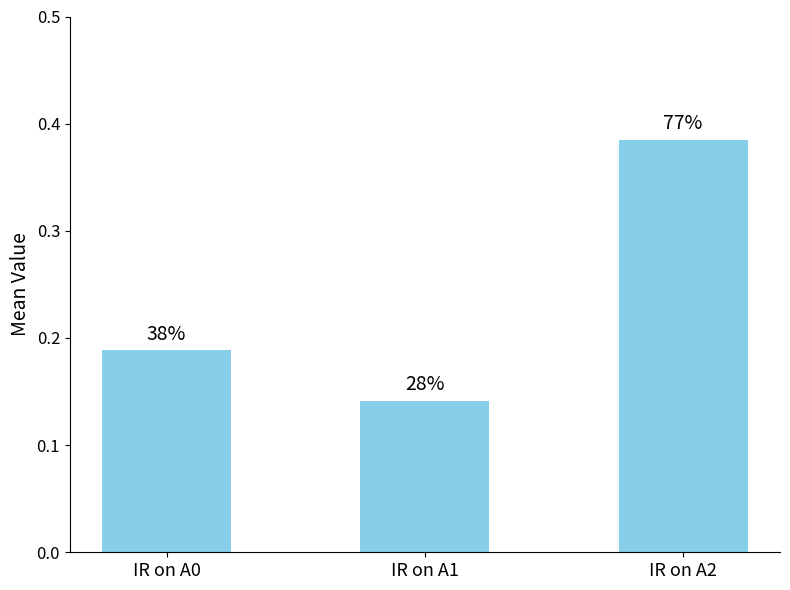

Are the bars horizontal?

No